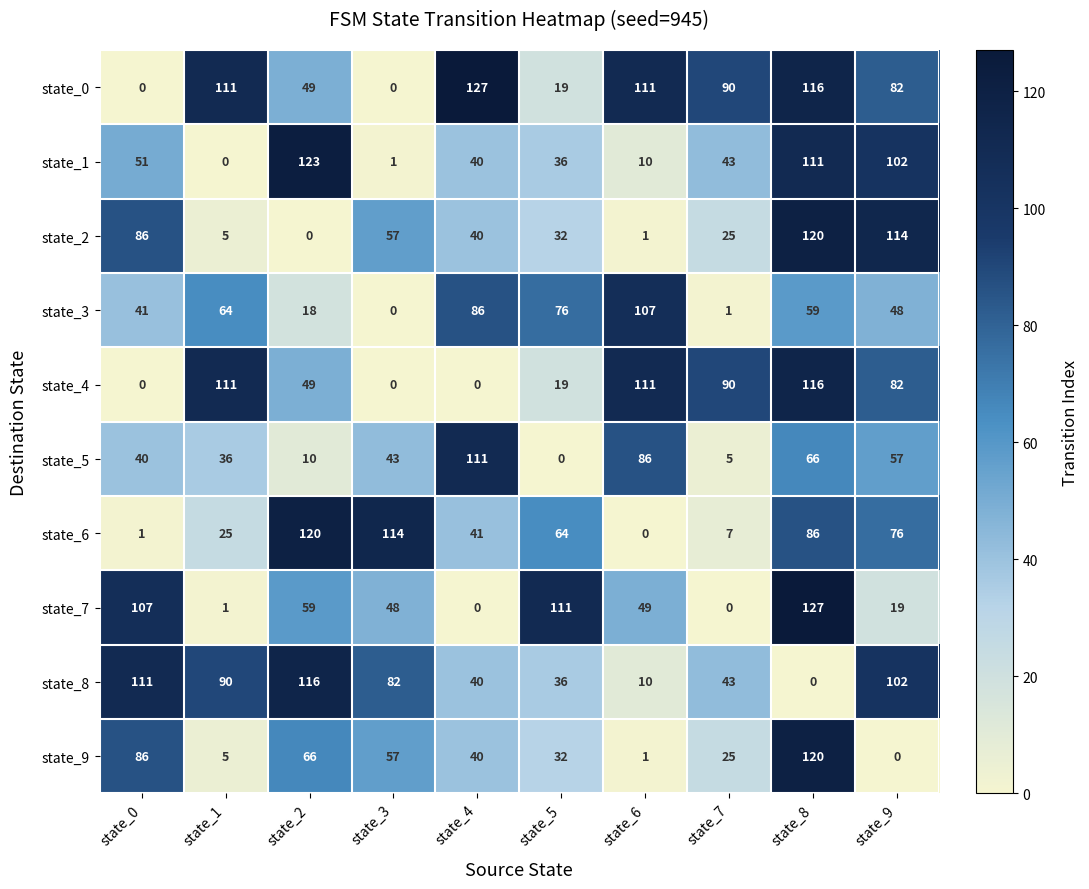

How many data points in state_3 are less than 59?

5